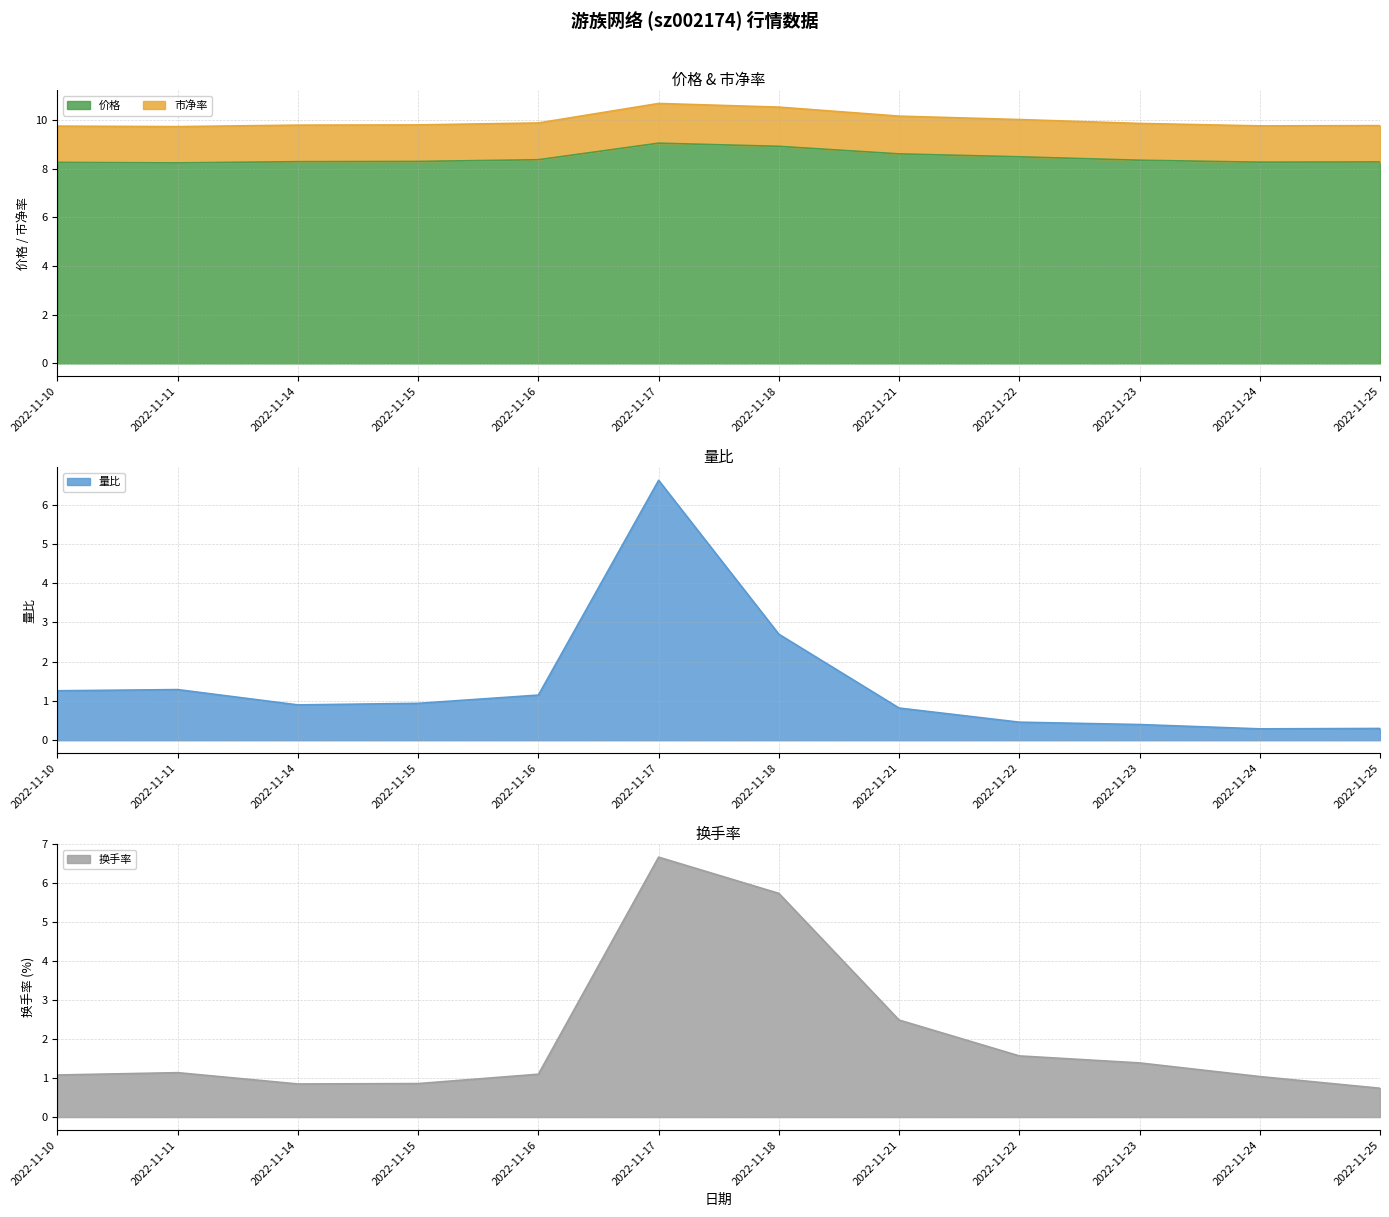

At which label is 价格 closest to 8?

2022-11-11